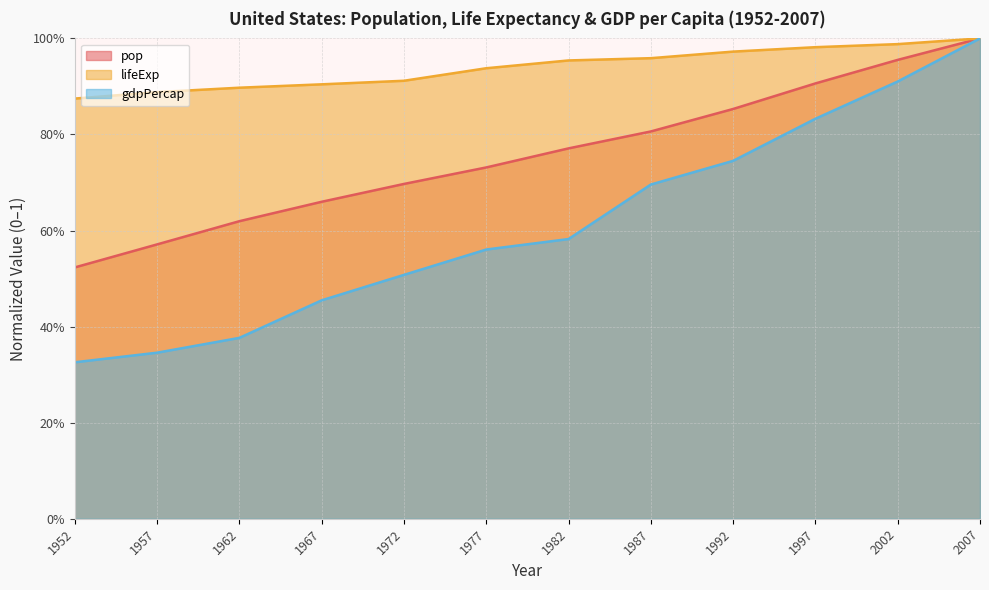

What is the highest value of the pop series?

1.0